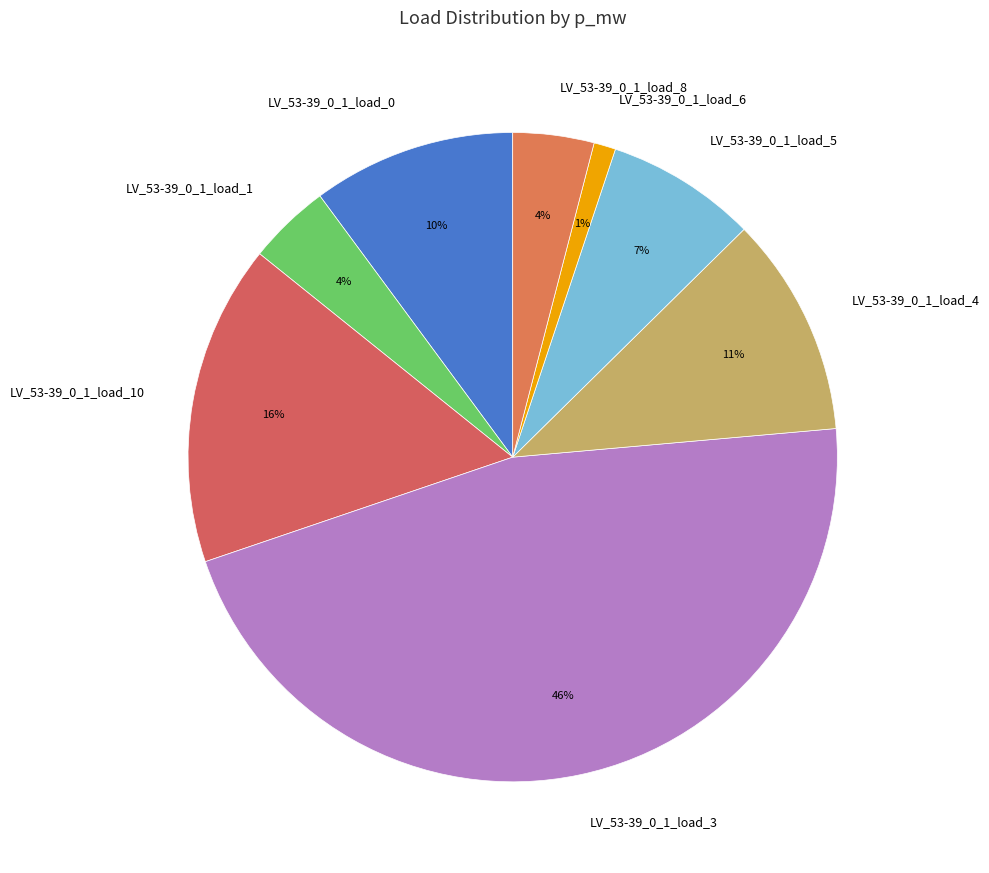

The LV_53-39_0_1_load_5 slice represents 14% of the pie. True or false?

False